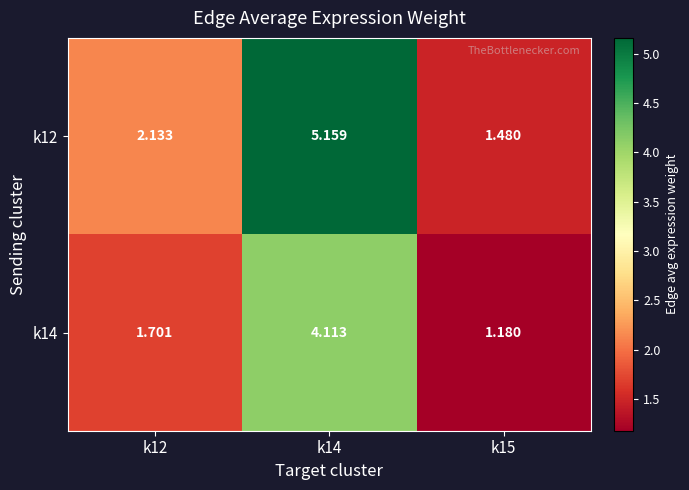

Is the value of k12 at k12 greater than the value of k14 at k12?

Yes